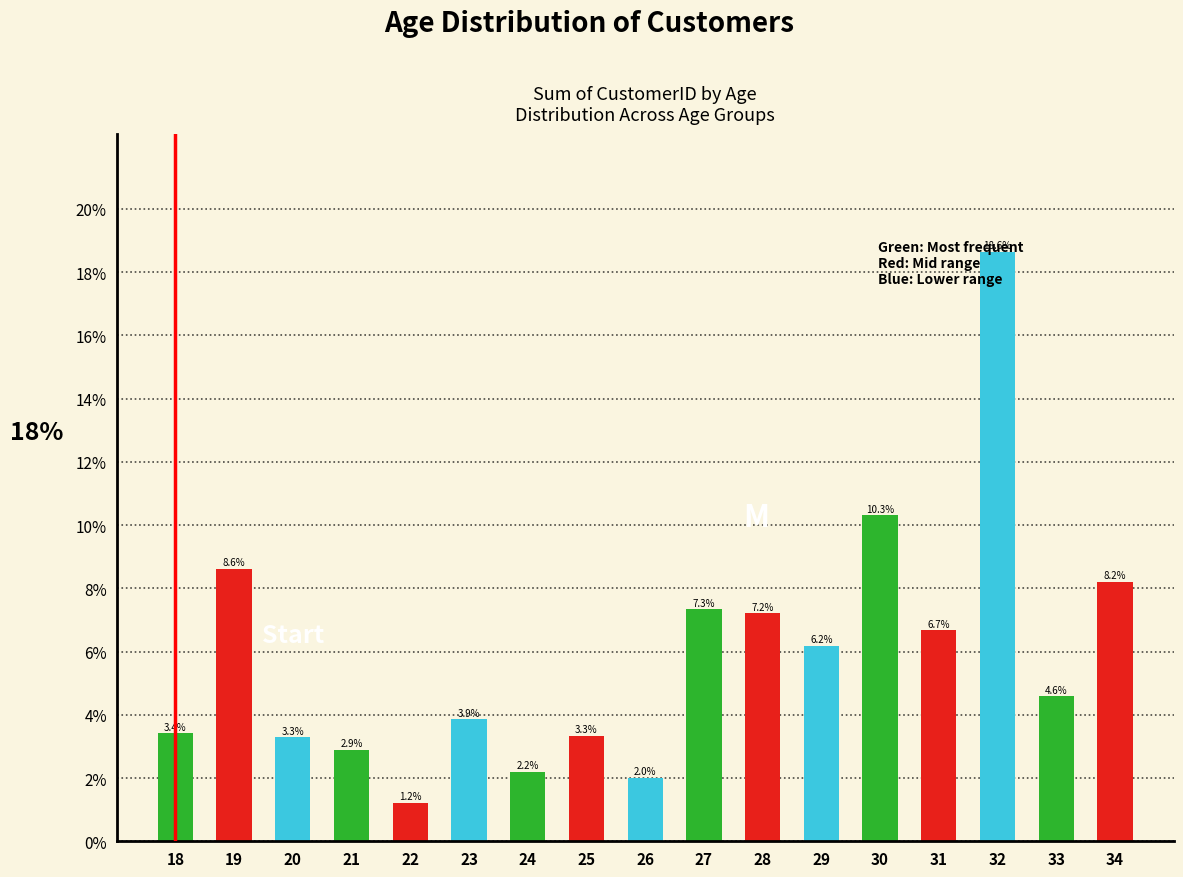

What is the ratio of the value at 28 to the value at 21?

2.5